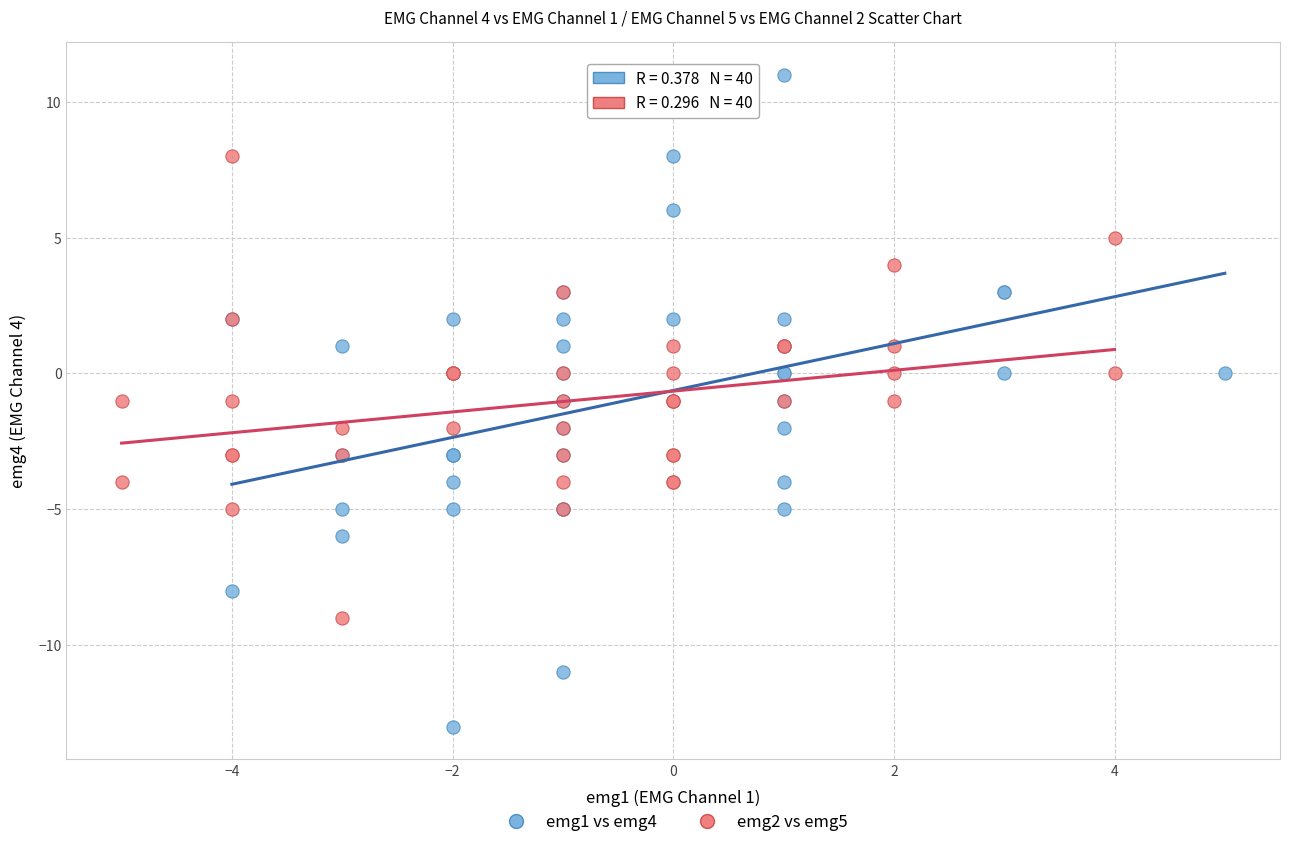

Which series reaches the maximum Y coordinate?

emg1 vs emg4